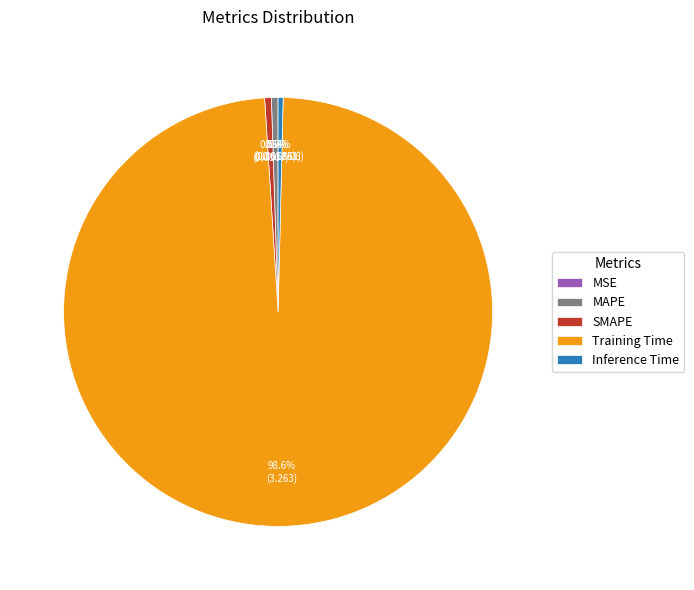

Between MAPE and Training Time, which is larger?

Training Time